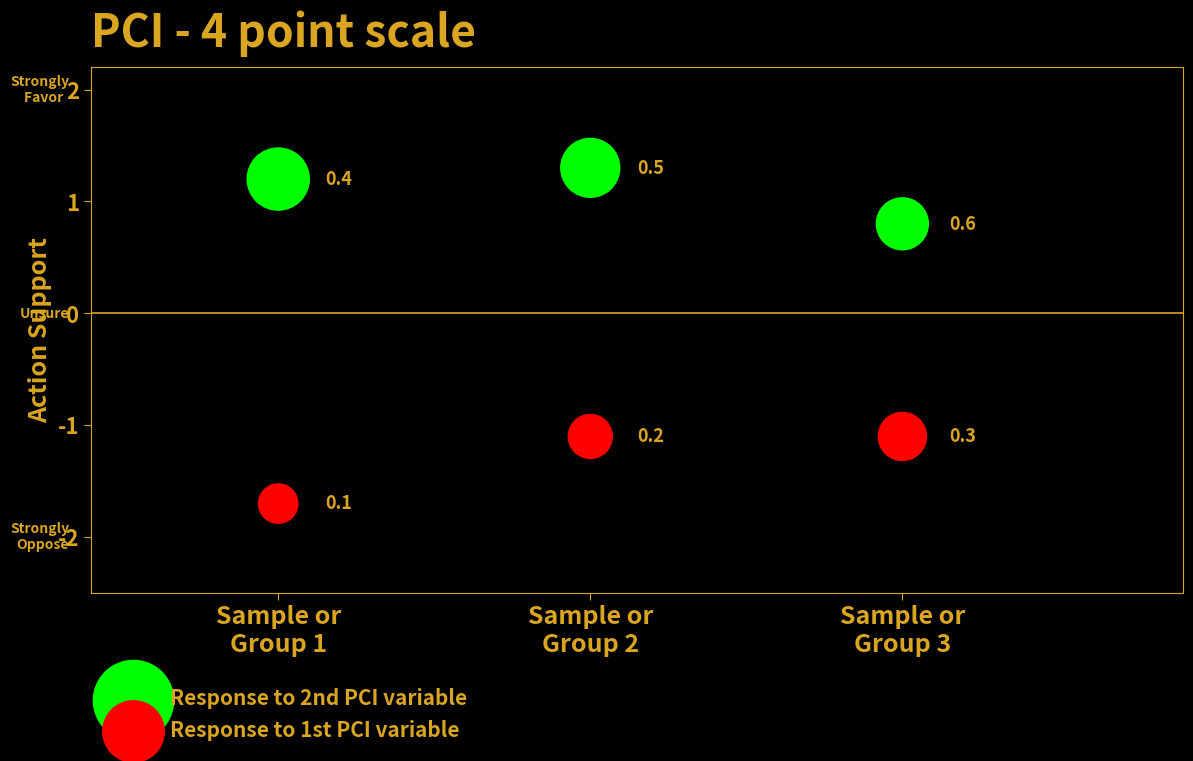

Across all data points, what is the range of Y values (max minus min)?

3.0